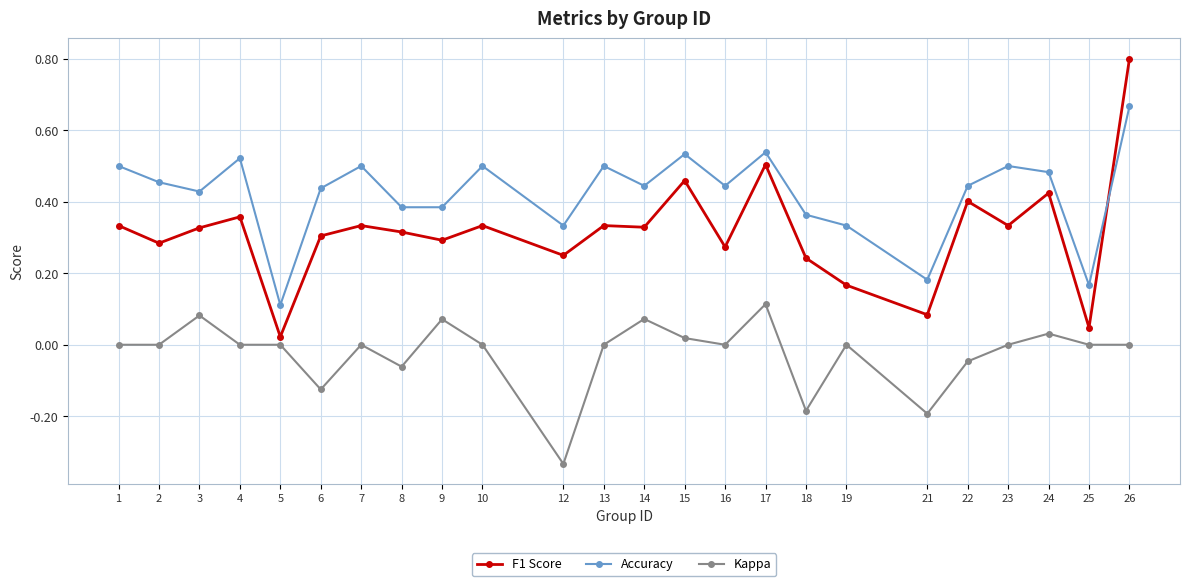

At which category does the chart reach its minimum across all series?

12